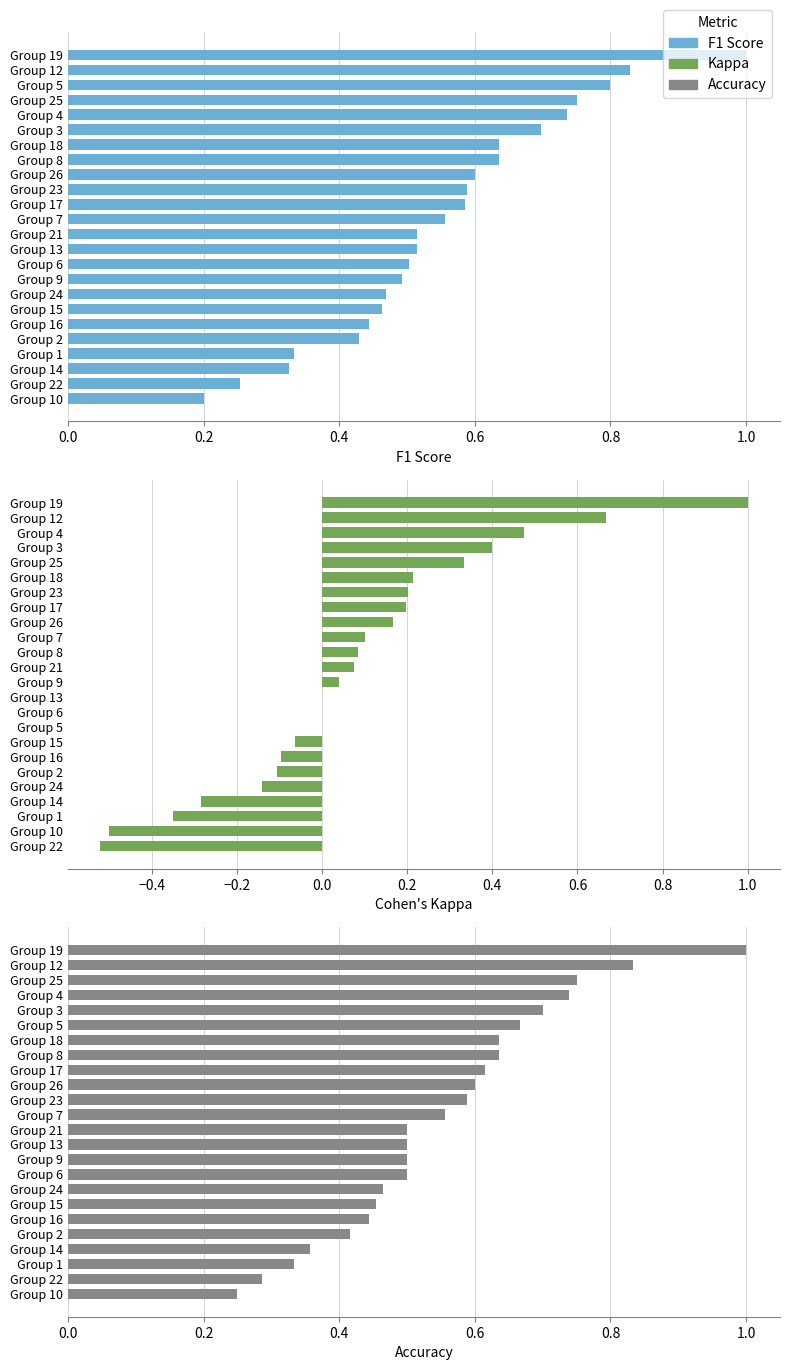

What is the value of the Accuracy bar at the 11th from the left?

0.5